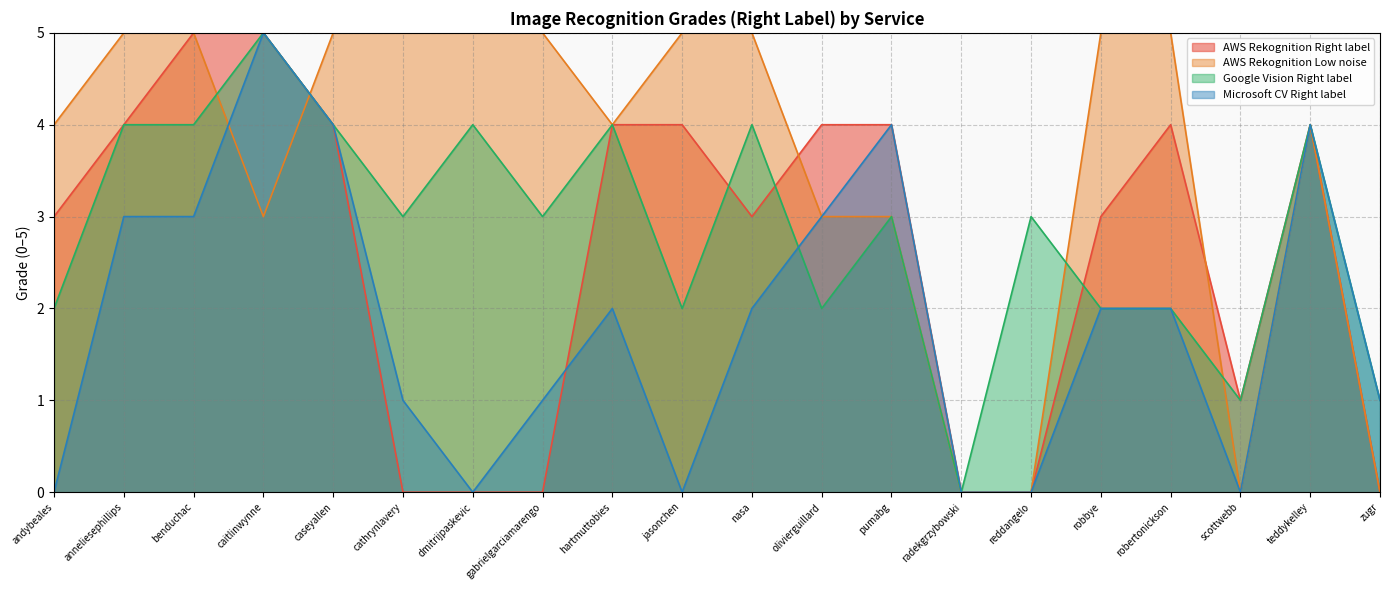

Reading left to right, list all the values displayed in this chart.

AWS Rekognition Right label: andybeales=3	anneliesephillips=4	benduchac=5	caitlinwynne=5	caseyallen=4	cathrynlavery=0	dmitrijpaskevic=0	gabrielgarciamarengo=0	hartmuttobies=4	jasonchen=4	nasa=3	olivierguillard=4	pumabg=4	radekgrzybowski=0	reddangelo=0	robbye=3	robertonickson=4	scottwebb=1	teddykelley=4	zugr=0
AWS Rekognition Low noise: andybeales=4	anneliesephillips=5	benduchac=5	caitlinwynne=3	caseyallen=5	cathrynlavery=5	dmitrijpaskevic=5	gabrielgarciamarengo=5	hartmuttobies=4	jasonchen=5	nasa=5	olivierguillard=3	pumabg=3	radekgrzybowski=0	reddangelo=0	robbye=5	robertonickson=5	scottwebb=0	teddykelley=4	zugr=0
Google Vision Right label: andybeales=2	anneliesephillips=4	benduchac=4	caitlinwynne=5	caseyallen=4	cathrynlavery=3	dmitrijpaskevic=4	gabrielgarciamarengo=3	hartmuttobies=4	jasonchen=2	nasa=4	olivierguillard=2	pumabg=3	radekgrzybowski=0	reddangelo=3	robbye=2	robertonickson=2	scottwebb=1	teddykelley=4	zugr=1
Microsoft CV Right label: andybeales=0	anneliesephillips=3	benduchac=3	caitlinwynne=5	caseyallen=4	cathrynlavery=1	dmitrijpaskevic=0	gabrielgarciamarengo=1	hartmuttobies=2	jasonchen=0	nasa=2	olivierguillard=3	pumabg=4	radekgrzybowski=0	reddangelo=0	robbye=2	robertonickson=2	scottwebb=0	teddykelley=4	zugr=1